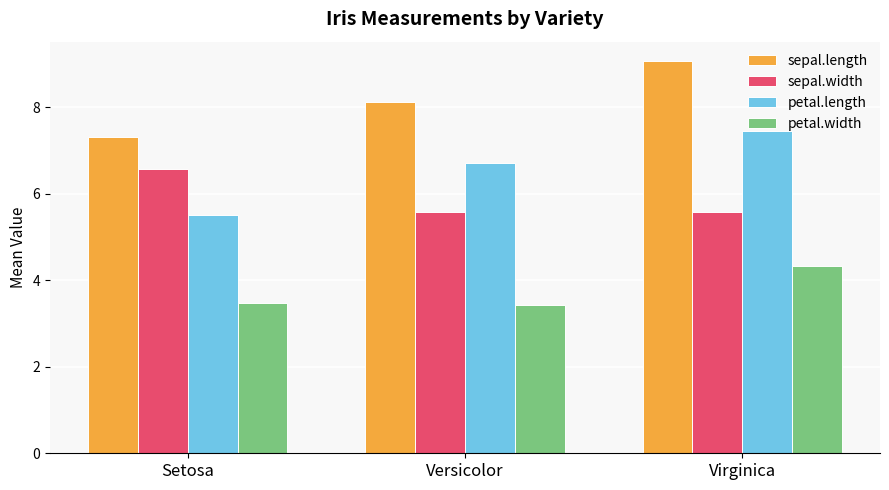

At which label does petal.length reach its minimum?

Setosa